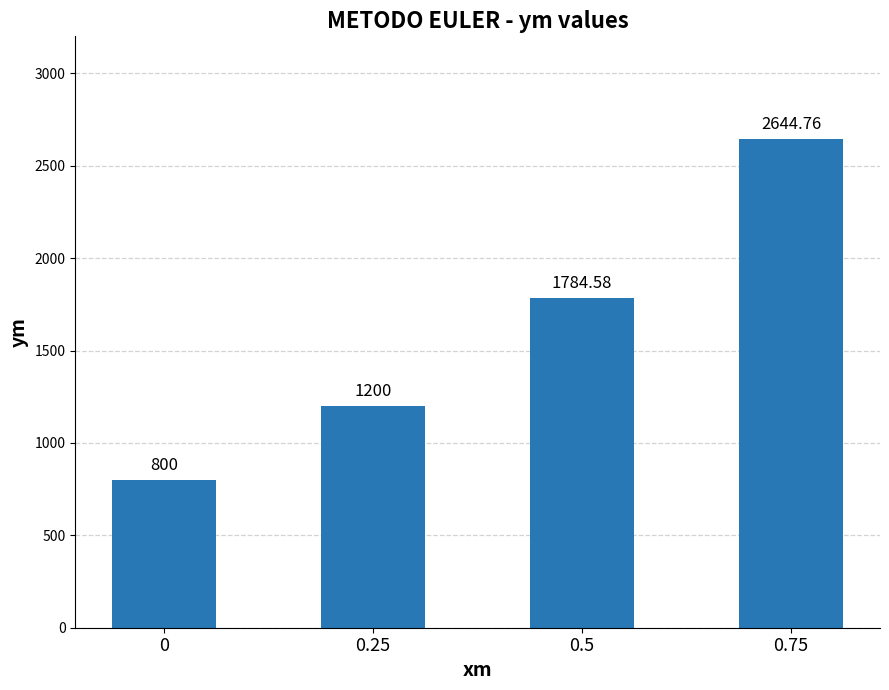

Rank the categories by value from highest to lowest.

0.75, 0.5, 0.25, 0